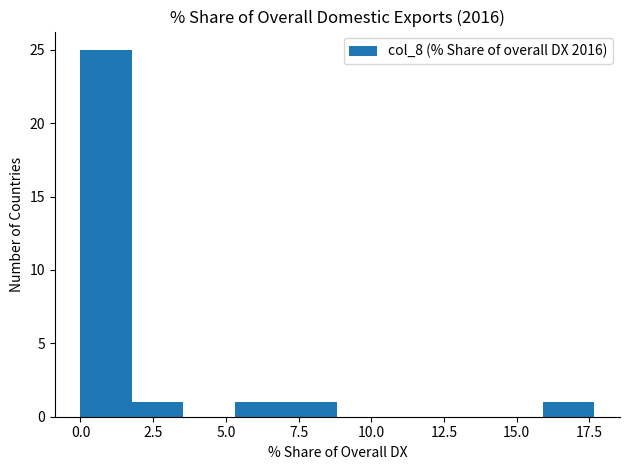

Around what value on the x-axis is the tallest bar? Give the approximate position of its centre, as read against the axis.

1.0